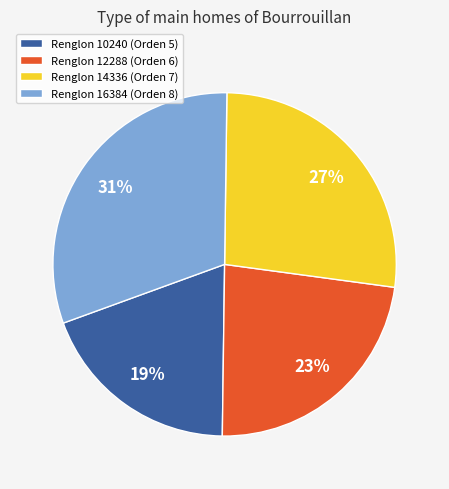

Is it true that Renglon 14336 (Orden 7) is 27% of the pie?

True